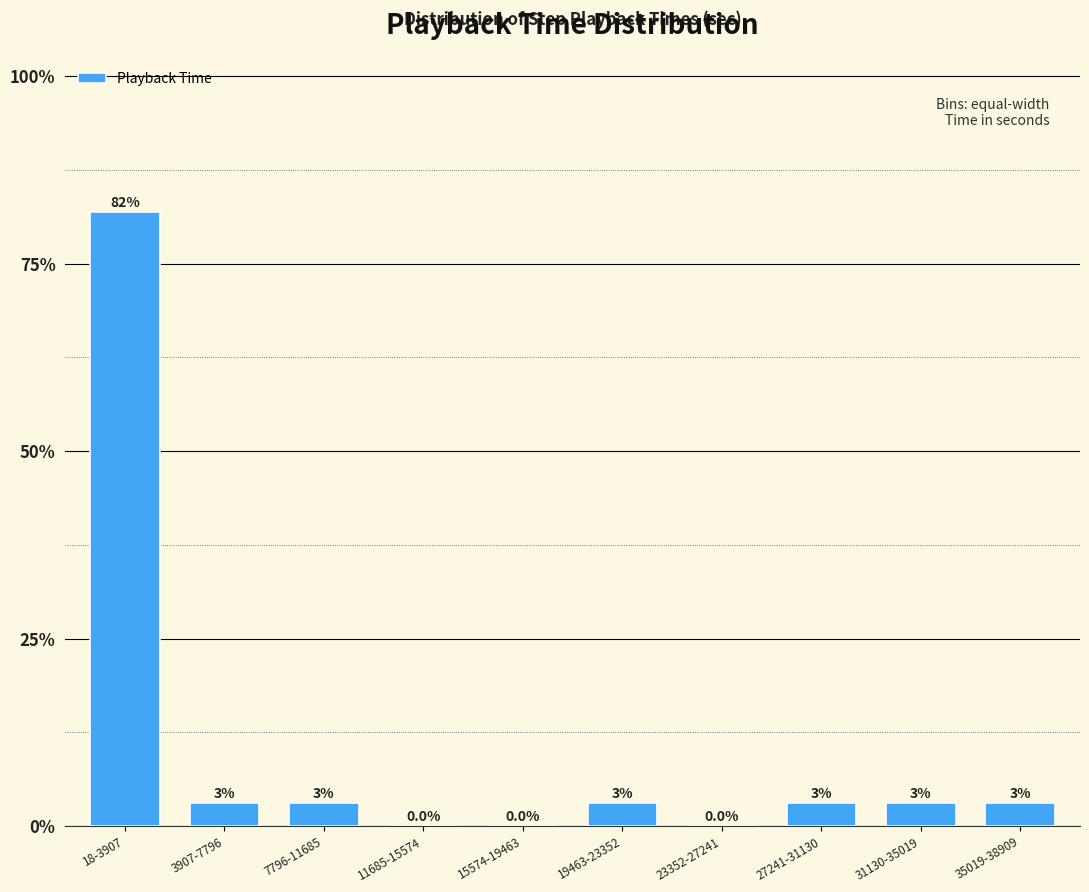

Reading left to right, transcribe all the data shown in this chart.

18-3907=81.8	3907-7796=3.0	7796-11685=3.0	11685-15574=0.0	15574-19463=0.0	19463-23352=3.0	23352-27241=0.0	27241-31130=3.0	31130-35019=3.0	35019-38909=3.0